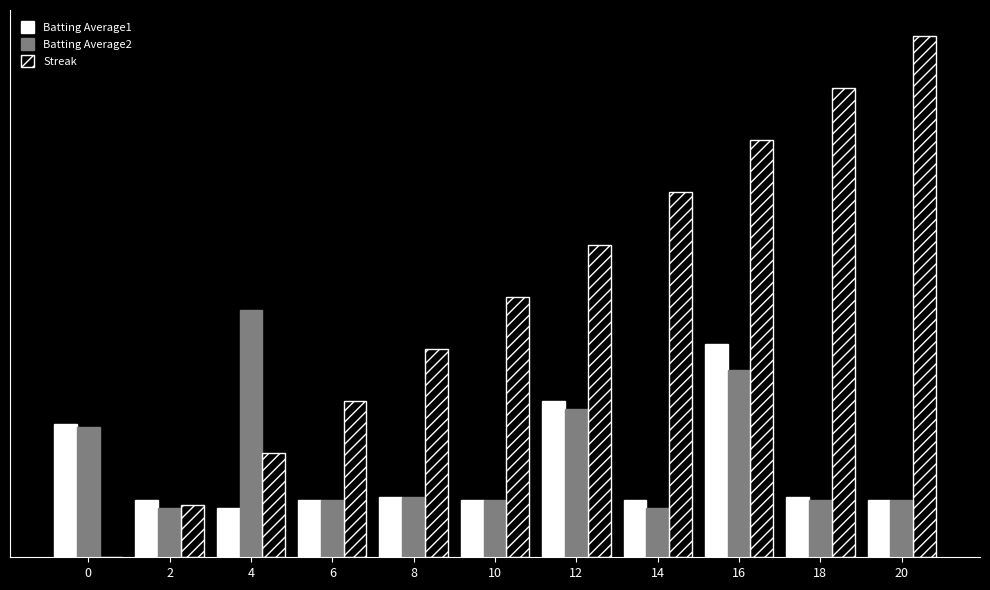

Reading left to right, list all the values displayed in this chart.

Batting Average1: 0.1	0.0	0.0	0.0	0.0	0.0	0.1	0.0	0.1	0.0	0.0
Batting Average2: 0.0	0.0	0.1	0.0	0.0	0.0	0.1	0.0	0.1	0.0	0.0
Streak: 0.0	0.0	0.0	0.1	0.1	0.1	0.1	0.1	0.2	0.2	0.2